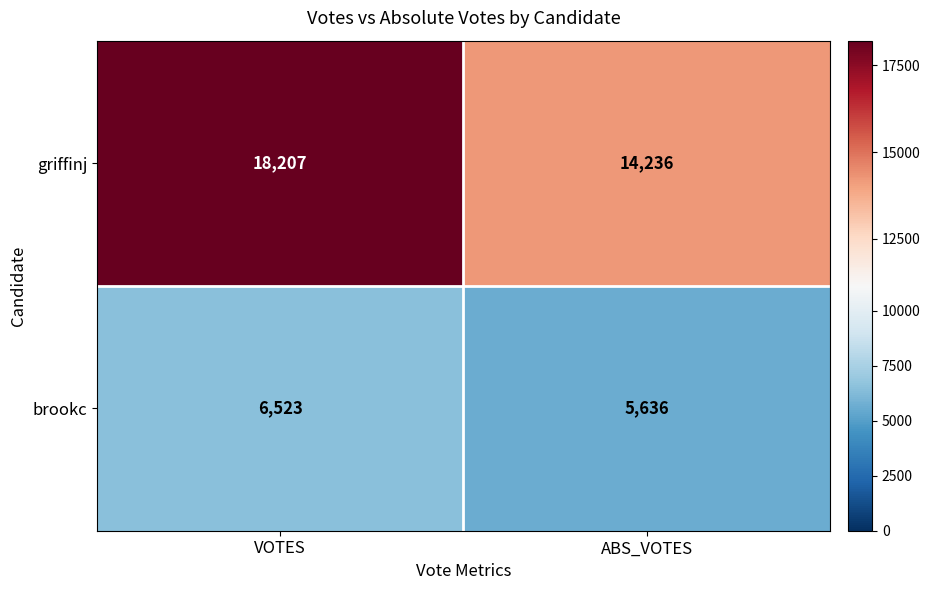

What is the smallest value displayed?

5636